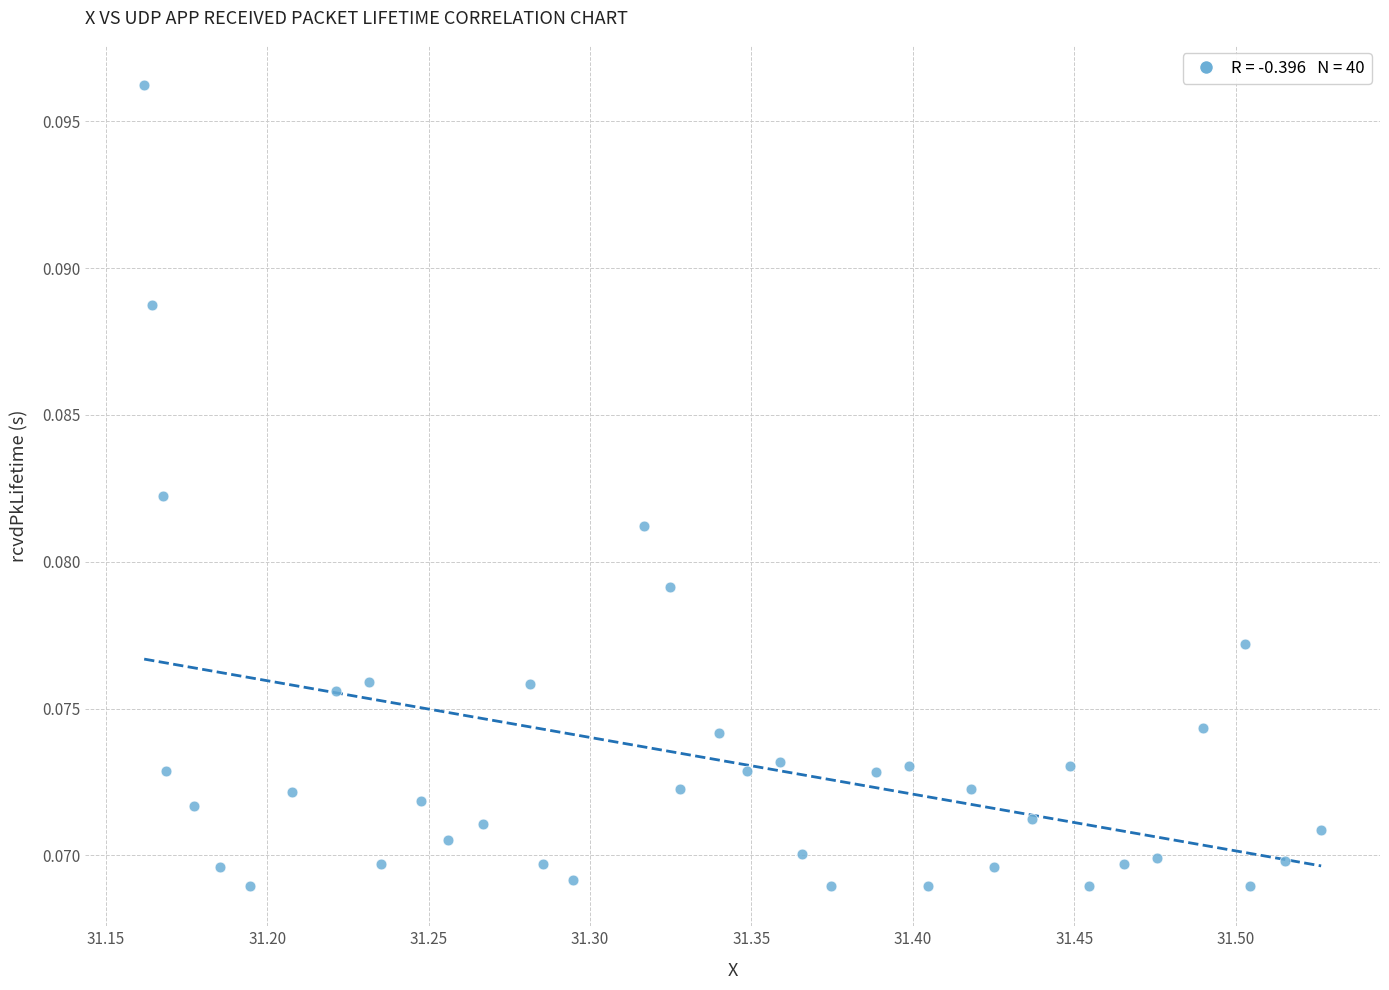

What is the range of X values (max minus min)?

0.4